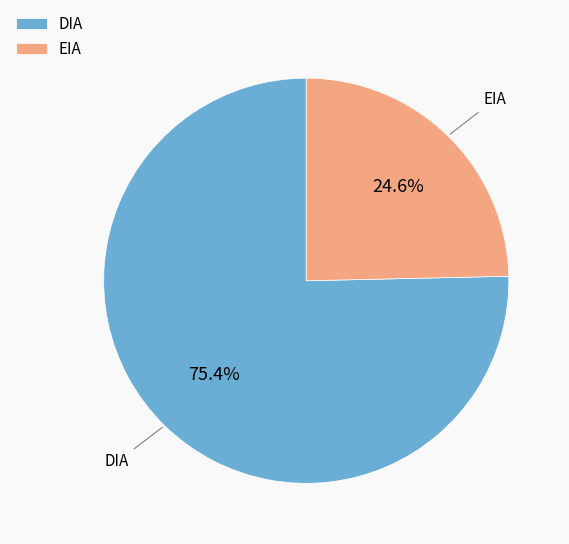

To the nearest percent, what percentage of the pie is EIA?

25%